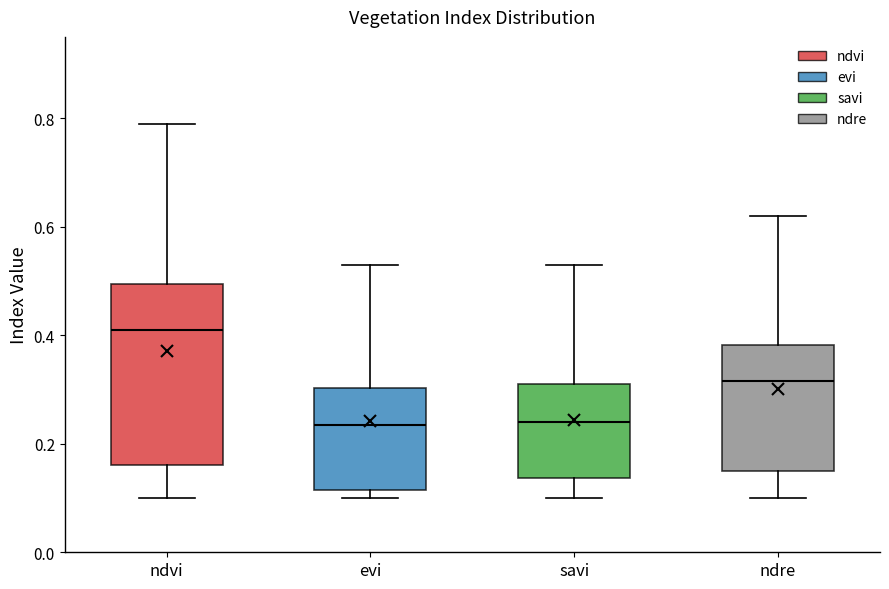

Reading left to right, transcribe this box plot: for each box, give where its median line is, the range the box spans, and where its two whiskers end, as read against the y-axis. The values are not printed on the chart, so give them approximately, as read against the axis.

ndvi: median 0.42, box 0.16 to 0.50, whiskers 0.10 to 0.80
evi: median 0.24, box 0.12 to 0.30, whiskers 0.10 to 0.54
savi: median 0.24, box 0.14 to 0.32, whiskers 0.10 to 0.54
ndre: median 0.32, box 0.16 to 0.38, whiskers 0.10 to 0.62